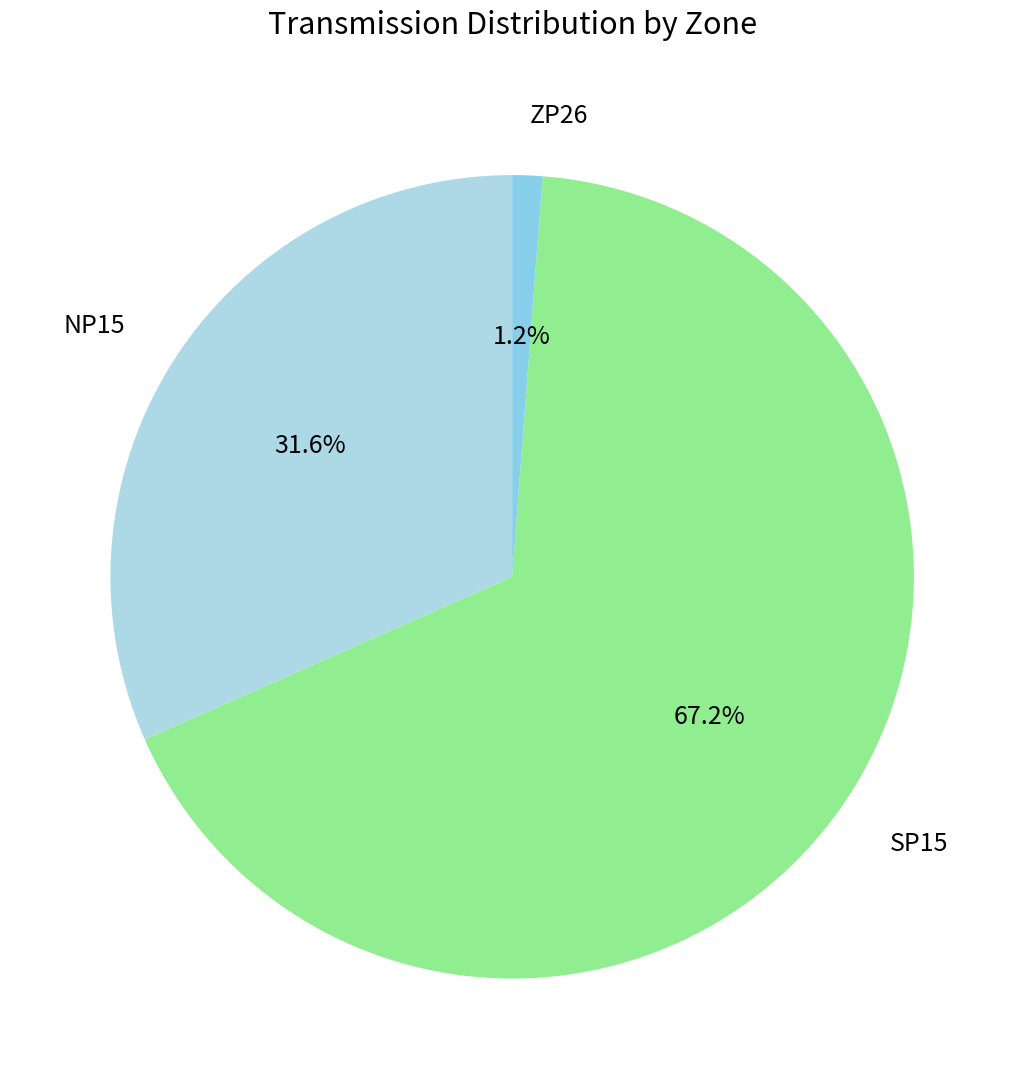

What is the smallest slice in the pie chart?

ZP26